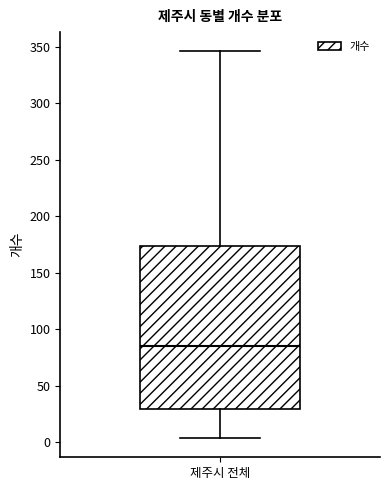

Read this box plot against the y-axis: the position of the median line, the range covered by the box, and the ends of both whiskers. The values are not printed on the chart, so give them approximately, as read against the axis.

median 85, box 30 to 175, whiskers 5 to 345